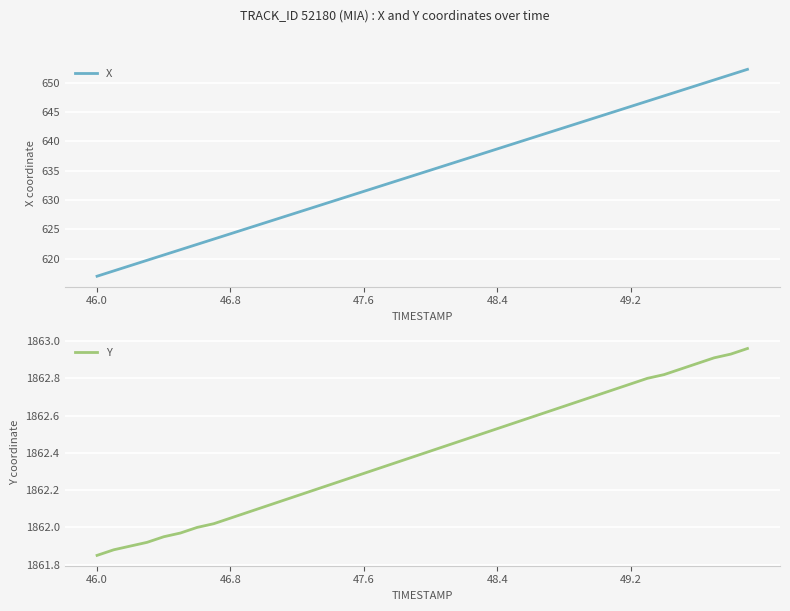

Reading right to left, extract all data points from this chart.

X: 652.3	651.4	650.5	649.6	648.7	647.8	646.9	645.9	645.0	644.1	643.2	642.3	641.4	640.5	639.6	638.7	637.8	636.9	636.0	635.1	634.2	633.3	632.4	631.5	630.6	629.7	628.8	627.9	627.0	626.1	625.2	624.3	623.4	622.5	621.6	620.7	619.7	618.8	617.9	617.0
Y: 1863.0	1862.9	1862.9	1862.9	1862.8	1862.8	1862.8	1862.8	1862.7	1862.7	1862.7	1862.7	1862.6	1862.6	1862.6	1862.5	1862.5	1862.5	1862.4	1862.4	1862.4	1862.3	1862.3	1862.3	1862.3	1862.2	1862.2	1862.2	1862.1	1862.1	1862.1	1862.0	1862.0	1862.0	1862.0	1862.0	1861.9	1861.9	1861.9	1861.8